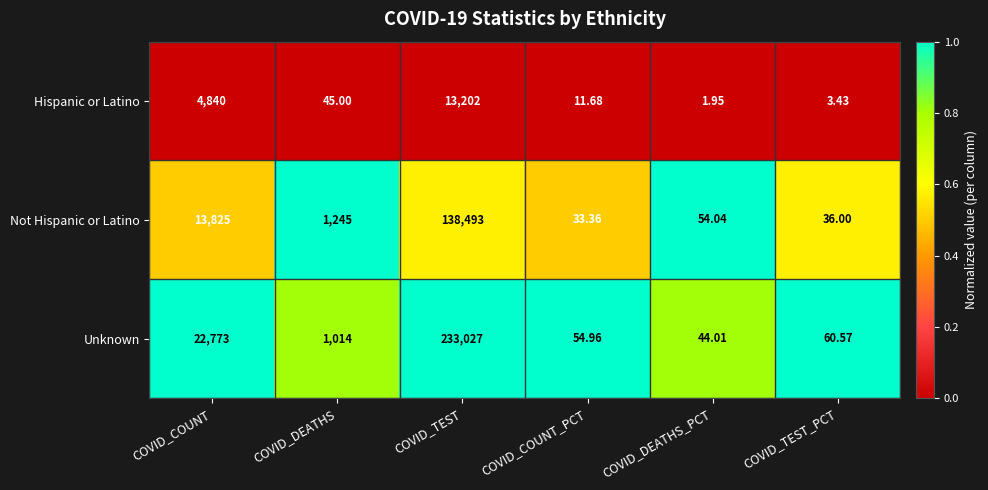

Which series has the largest range (max minus min)?

Unknown